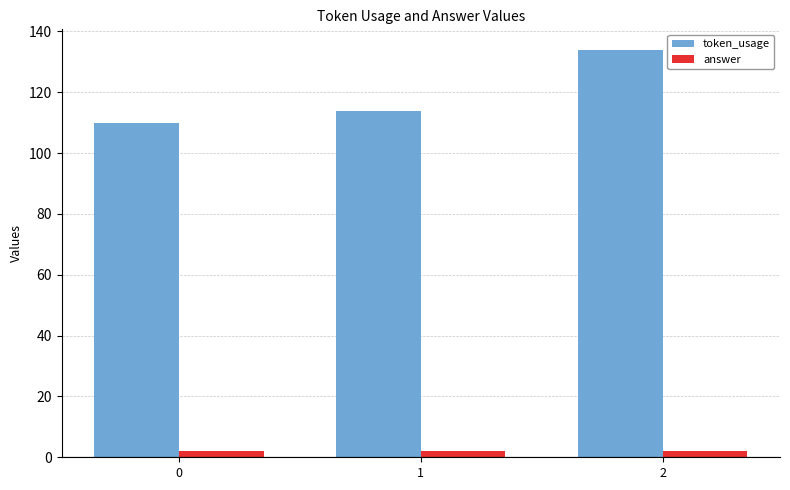

What is the maximum value shown in the chart?

134